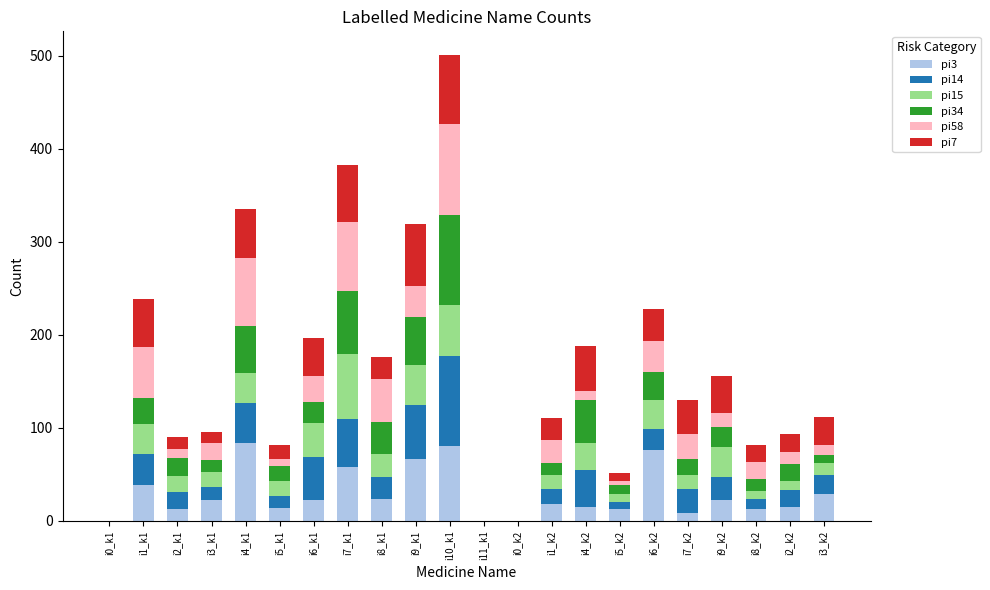

At which category is the sum across all series the highest?

i10_k1